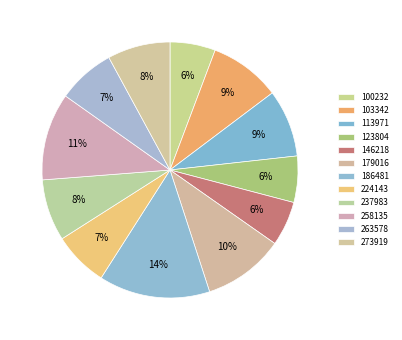

What portion of the pie excludes 179016?

89.7%